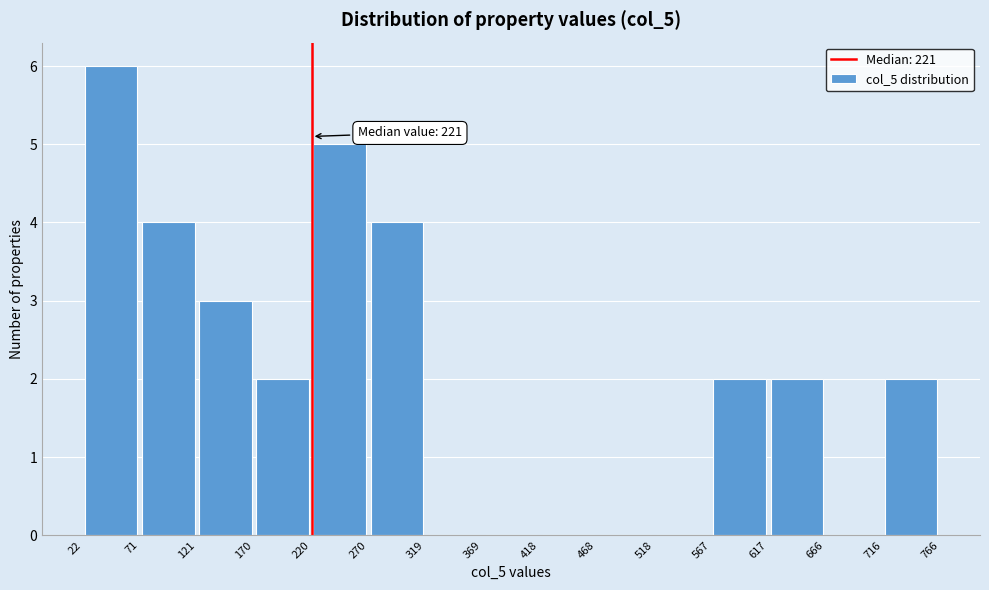

Over which range of the x-axis is the bar tallest?

22 to 71